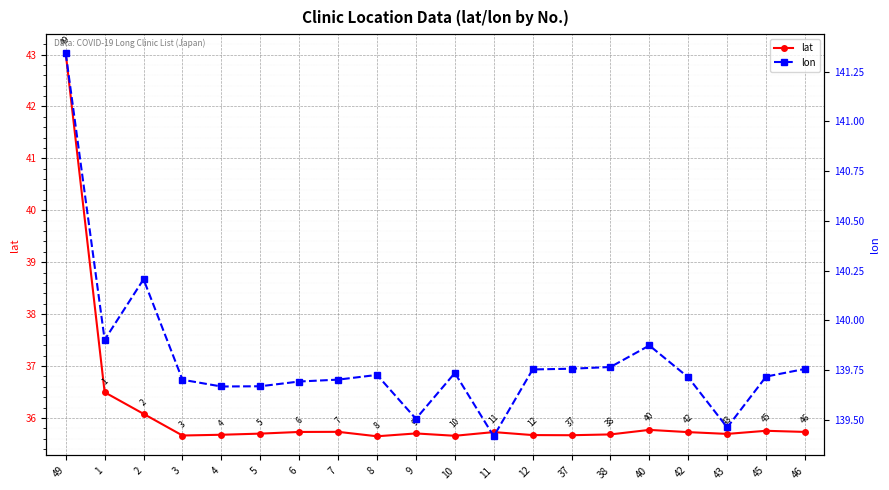

At which label is lat closest to 39?

1